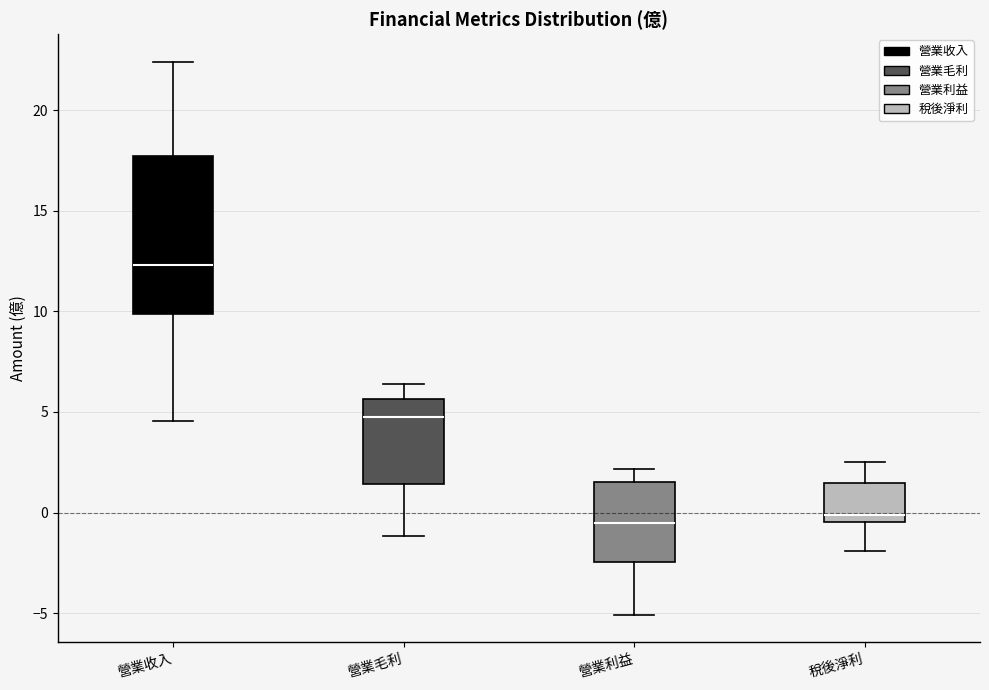

Reading left to right, transcribe this box plot: for each box, give where its median line is, the range the box spans, and where its two whiskers end, as read against the y-axis. The values are not printed on the chart, so give them approximately, as read against the axis.

營業收入: median 12.5, box 10.0 to 17.5, whiskers 4.5 to 22.5
營業毛利: median 4.5, box 1.5 to 5.5, whiskers -1.0 to 6.5
營業利益: median -0.5, box -2.5 to 1.5, whiskers -5.0 to 2.0
稅後淨利: median 0.0, box -0.5 to 1.5, whiskers -2.0 to 2.5